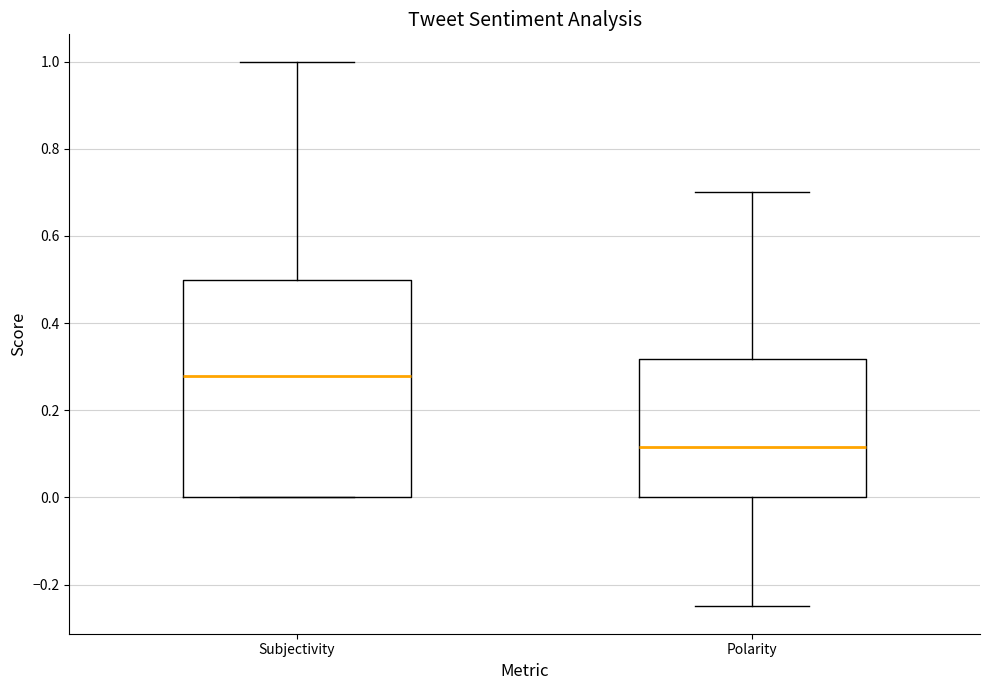

Reading left to right, read every box against the y-axis: the position of its median line, the range the box covers, and the ends of its whiskers. The values are not printed on the chart, so give them approximately, as read against the axis.

Subjectivity: median 0.28, box 0.00 to 0.50, whiskers 0.00 to 1.00
Polarity: median 0.12, box 0.00 to 0.32, whiskers -0.24 to 0.70